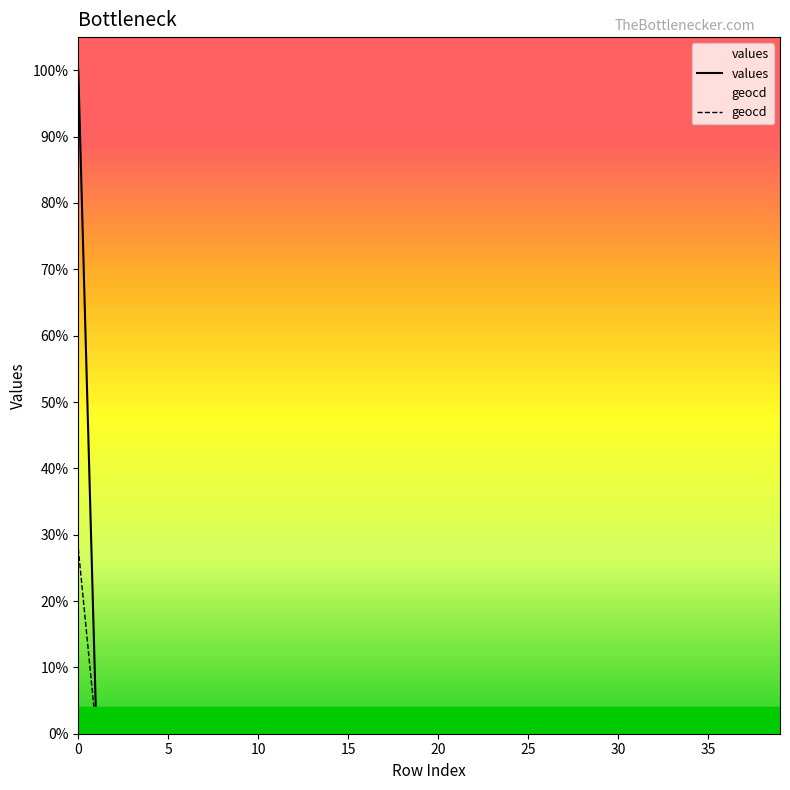

True or false: geocd and values cross at least once.

False